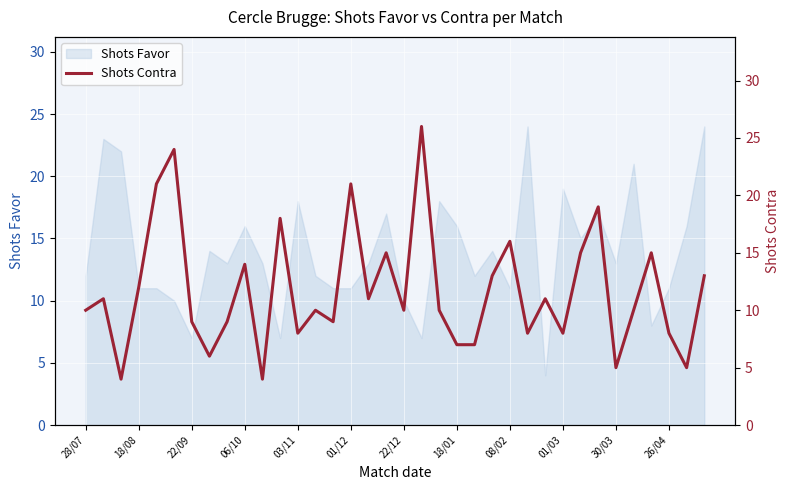

Is it true that Shots Favor equals 17 at 18/08?

False